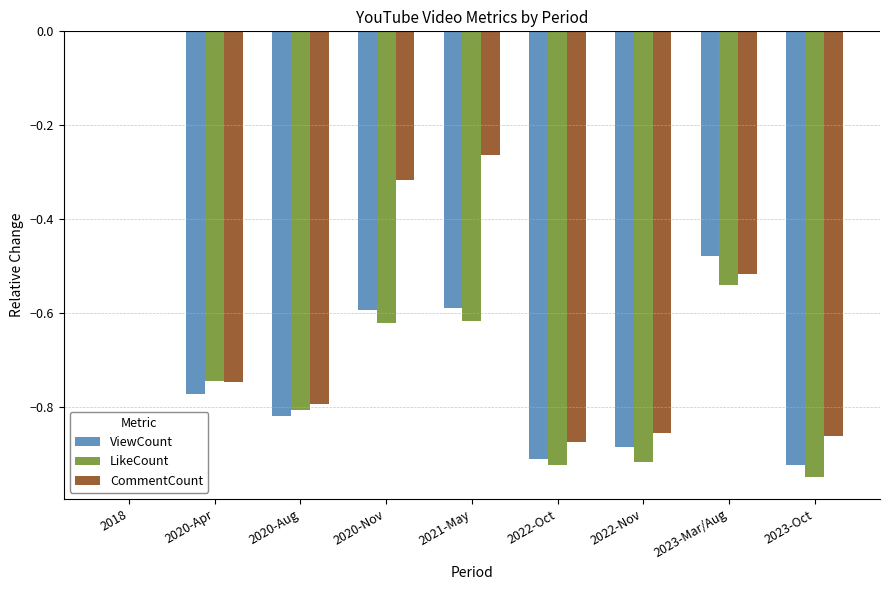

Which series changed the most between 2020-Apr and 2023-Oct?

LikeCount